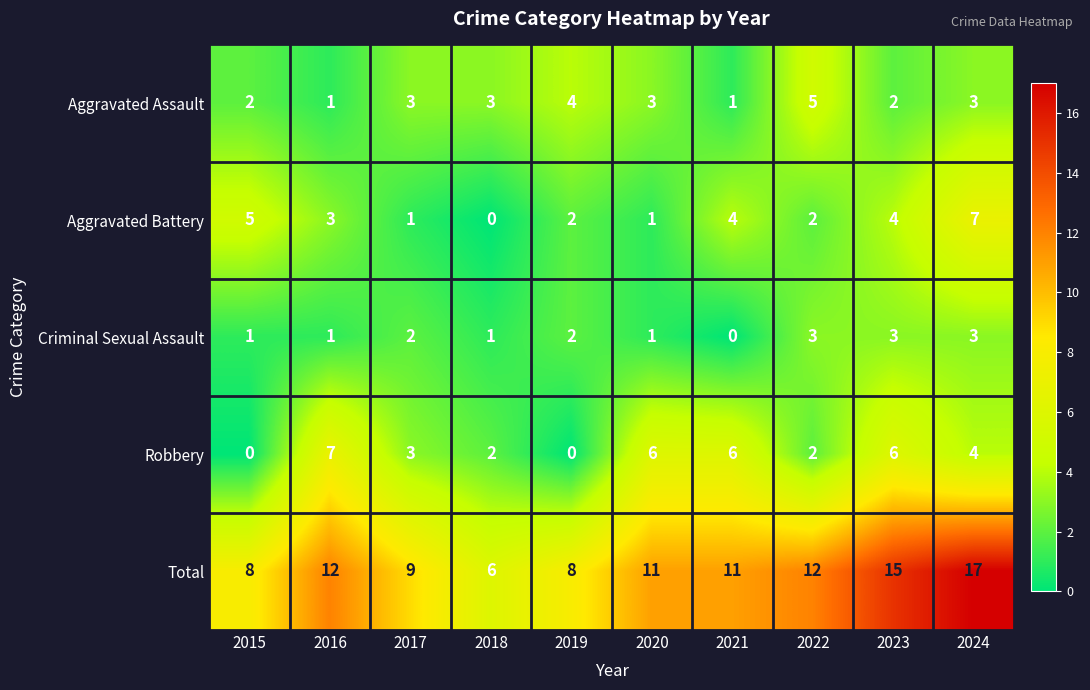

What is the greatest value displayed?

17